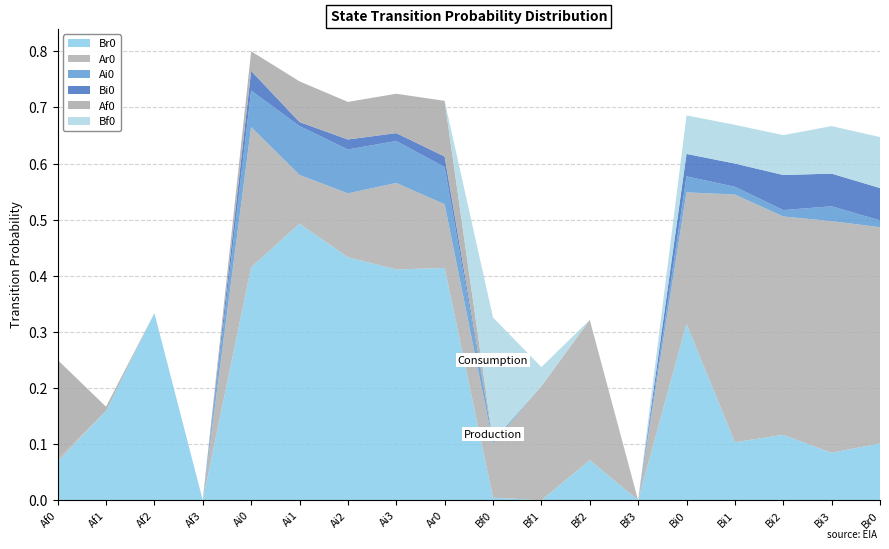

Reading left to right, transcribe all the data shown in this chart.

Br0: Af0=0.1	Af1=0.2	Af2=0.3	Af3=0.0	Ai0=0.4	Ai1=0.5	Ai2=0.4	Ai3=0.4	Ar0=0.4	Bf0=0.0	Bf1=0.0	Bf2=0.1	Bf3=0.0	Bi0=0.3	Bi1=0.1	Bi2=0.1	Bi3=0.1	Br0=0.1
Ar0: Af0=0.0	Af1=0.0	Af2=0.0	Af3=0.0	Ai0=0.2	Ai1=0.1	Ai2=0.1	Ai3=0.2	Ar0=0.1	Bf0=0.1	Bf1=0.2	Bf2=0.2	Bf3=0.0	Bi0=0.2	Bi1=0.4	Bi2=0.4	Bi3=0.4	Br0=0.4
Ai0: Af0=0.0	Af1=0.0	Af2=0.0	Af3=0.0	Ai0=0.1	Ai1=0.1	Ai2=0.1	Ai3=0.1	Ar0=0.1	Bf0=0.0	Bf1=0.0	Bf2=0.0	Bf3=0.0	Bi0=0.0	Bi1=0.0	Bi2=0.0	Bi3=0.0	Br0=0.0
Bi0: Af0=0.0	Af1=0.0	Af2=0.0	Af3=0.0	Ai0=0.0	Ai1=0.0	Ai2=0.0	Ai3=0.0	Ar0=0.0	Bf0=0.0	Bf1=0.0	Bf2=0.0	Bf3=0.0	Bi0=0.0	Bi1=0.0	Bi2=0.1	Bi3=0.1	Br0=0.1
Af0: Af0=0.2	Af1=0.0	Af2=0.0	Af3=0.0	Ai0=0.0	Ai1=0.1	Ai2=0.1	Ai3=0.1	Ar0=0.1	Bf0=0.0	Bf1=0.0	Bf2=0.0	Bf3=0.0	Bi0=0.0	Bi1=0.0	Bi2=0.0	Bi3=0.0	Br0=0.0
Bf0: Af0=0.0	Af1=0.0	Af2=0.0	Af3=0.0	Ai0=0.0	Ai1=0.0	Ai2=0.0	Ai3=0.0	Ar0=0.0	Bf0=0.2	Bf1=0.0	Bf2=0.0	Bf3=0.0	Bi0=0.1	Bi1=0.1	Bi2=0.1	Bi3=0.1	Br0=0.1